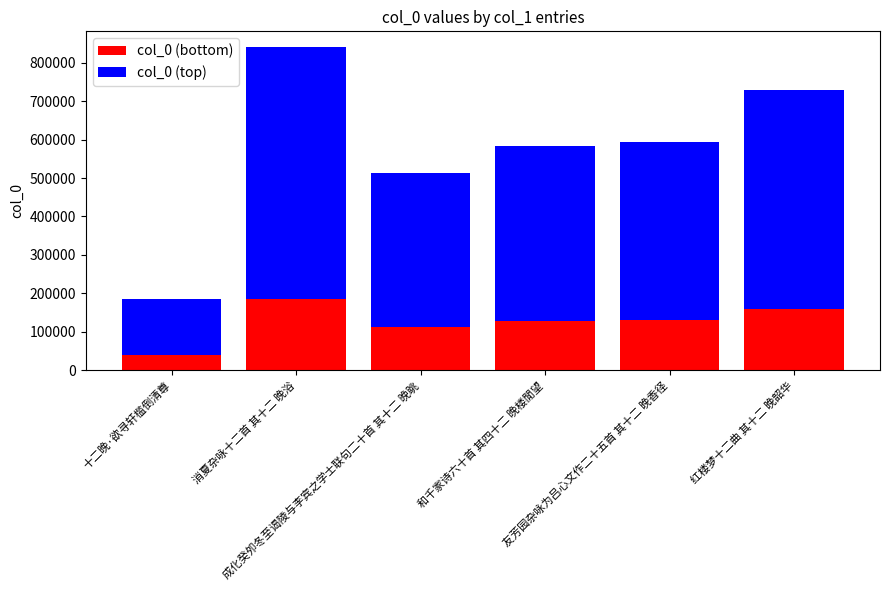

At which category is the sum across all series the highest?

消夏杂咏十二首 其十二 晚浴